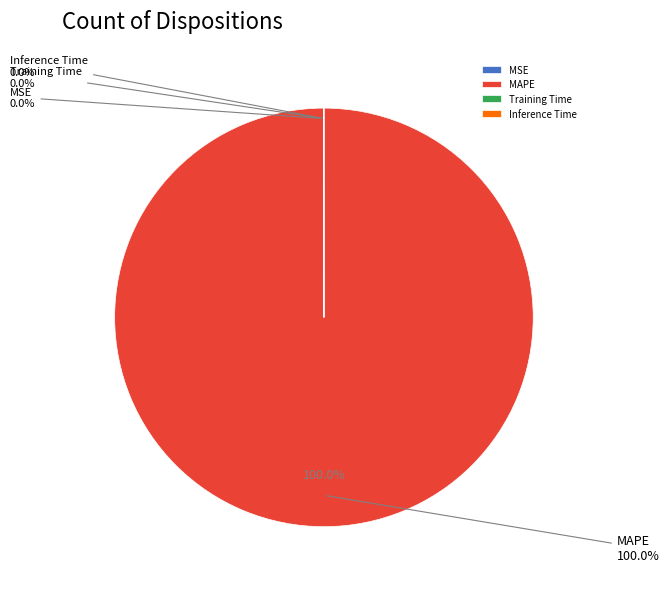

Is it true that SMAPE is 1% of the pie?

False